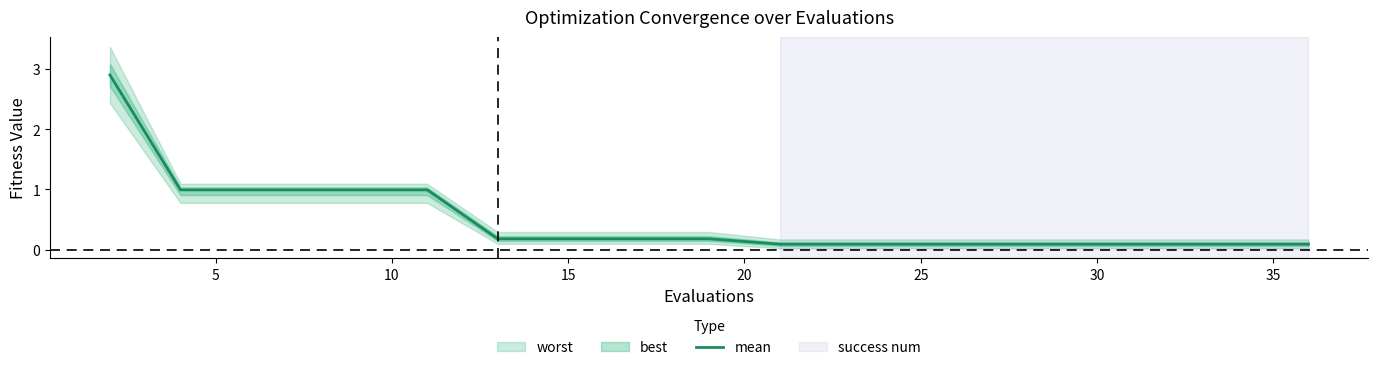

True or false: there are more than 2 points higher than both neighbors.

False